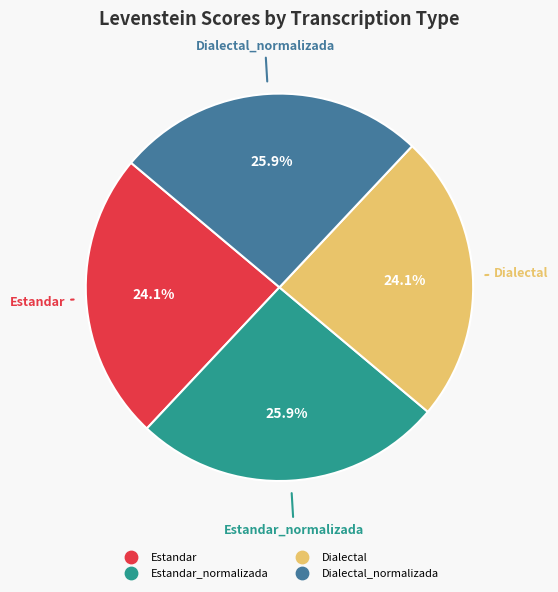

Does any single category account for the majority?

No